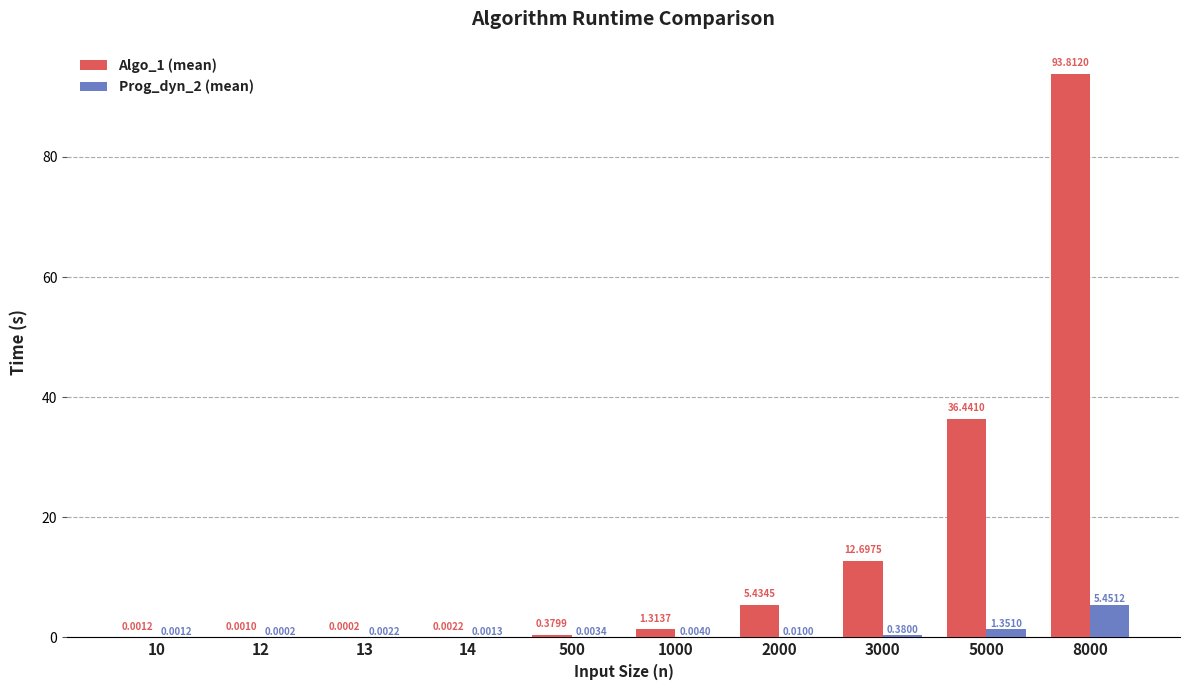

Are the bars grouped side by side (vs. stacked)?

Yes